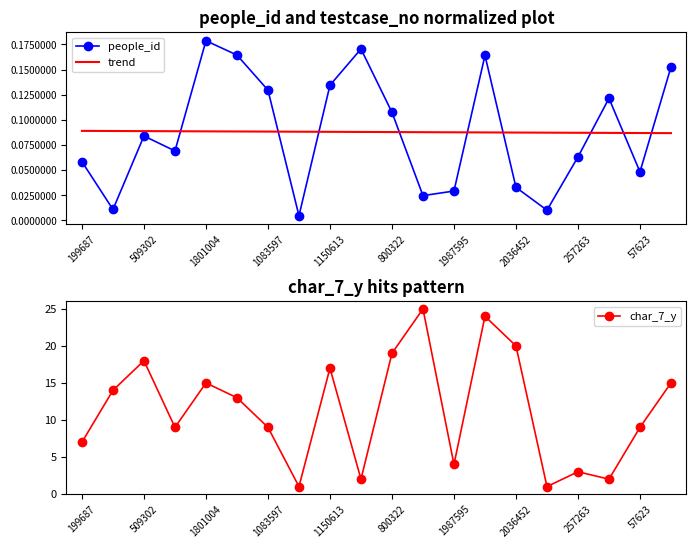

How many times do people_id and trend cross each other?

9